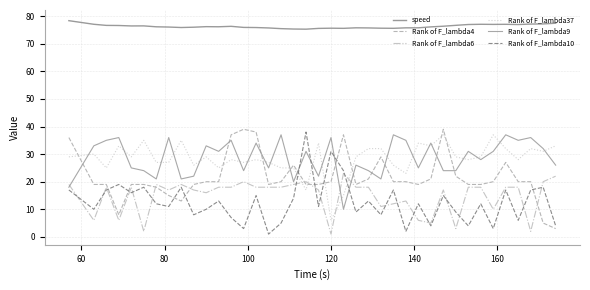

Is this an area chart (filled region under the line)?

No